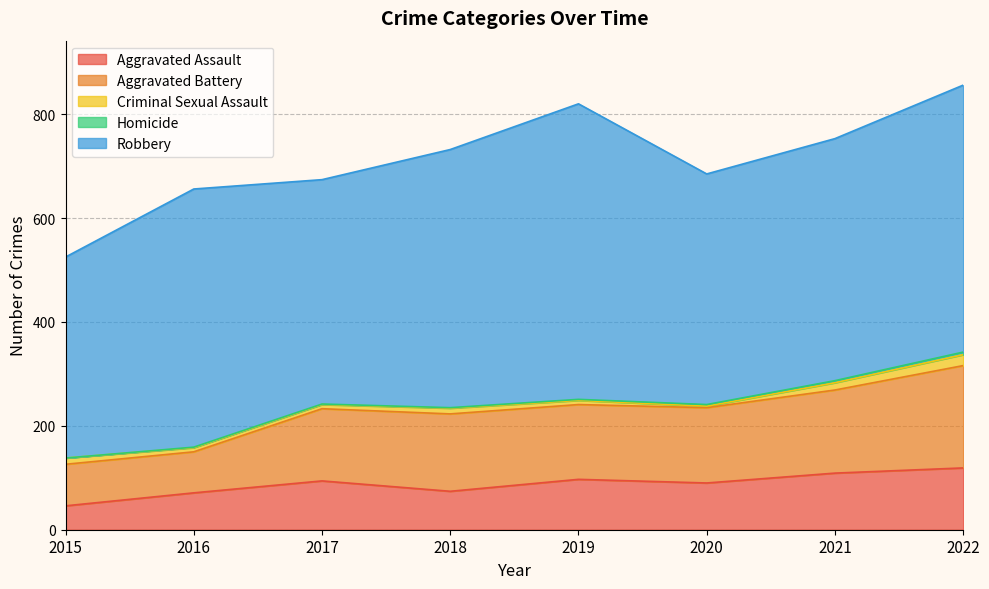

Is it true that Homicide equals 4 at 2021?

True